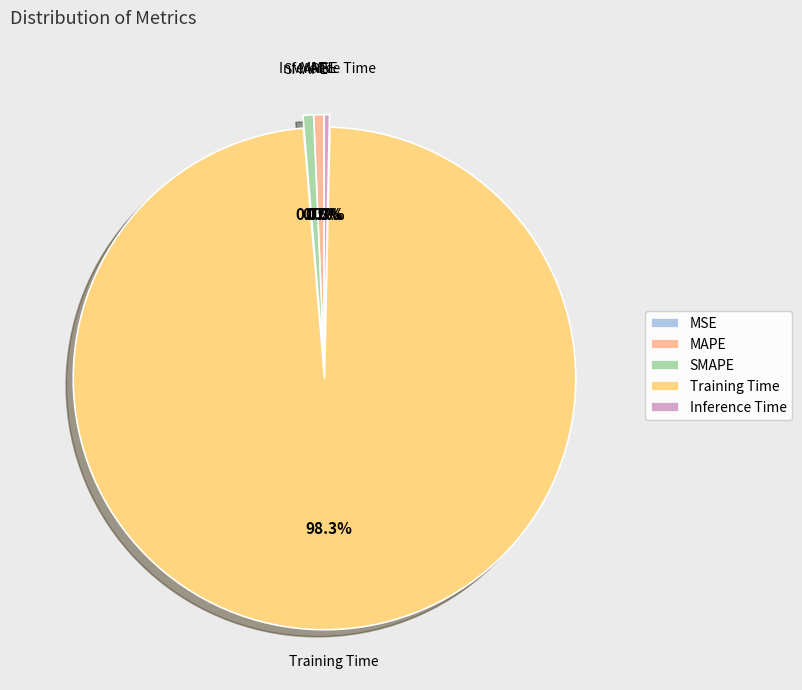

To the nearest percent, what percentage of the pie is SMAPE?

1%